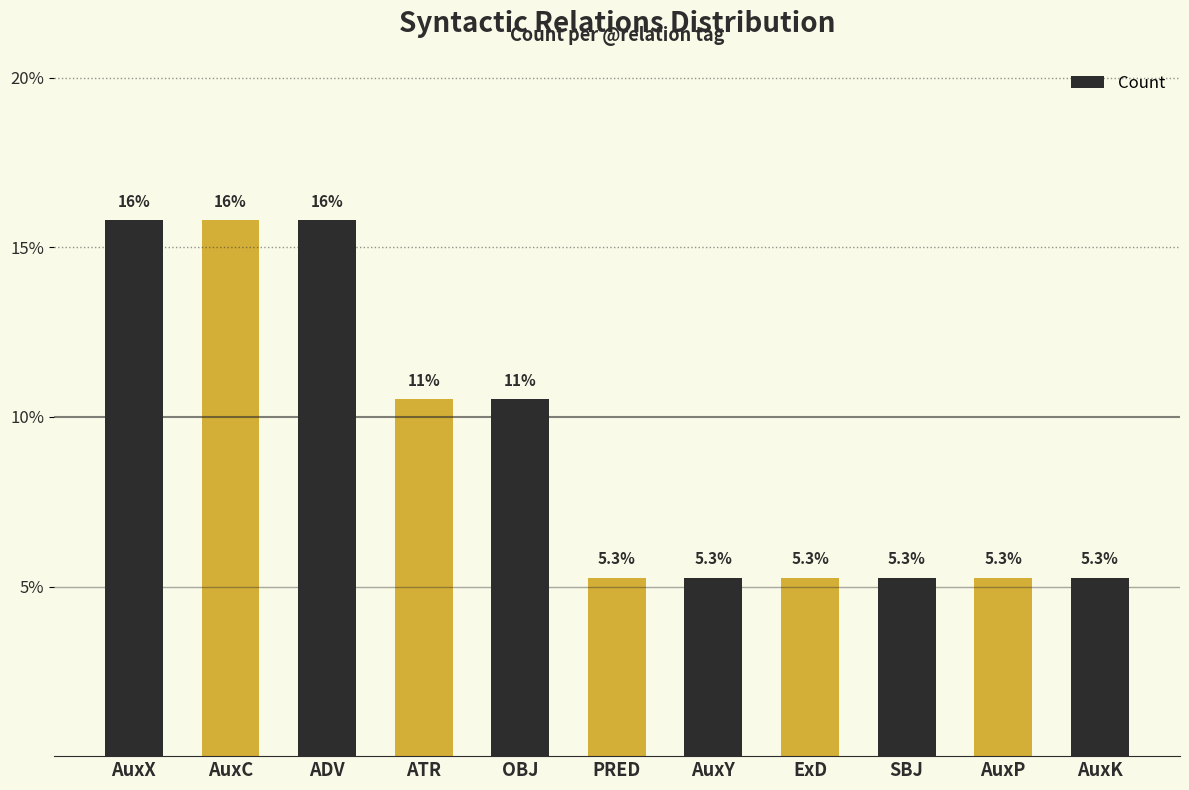

Reading left to right, list all the values displayed in this chart.

15.8	15.8	15.8	10.5	10.5	5.3	5.3	5.3	5.3	5.3	5.3